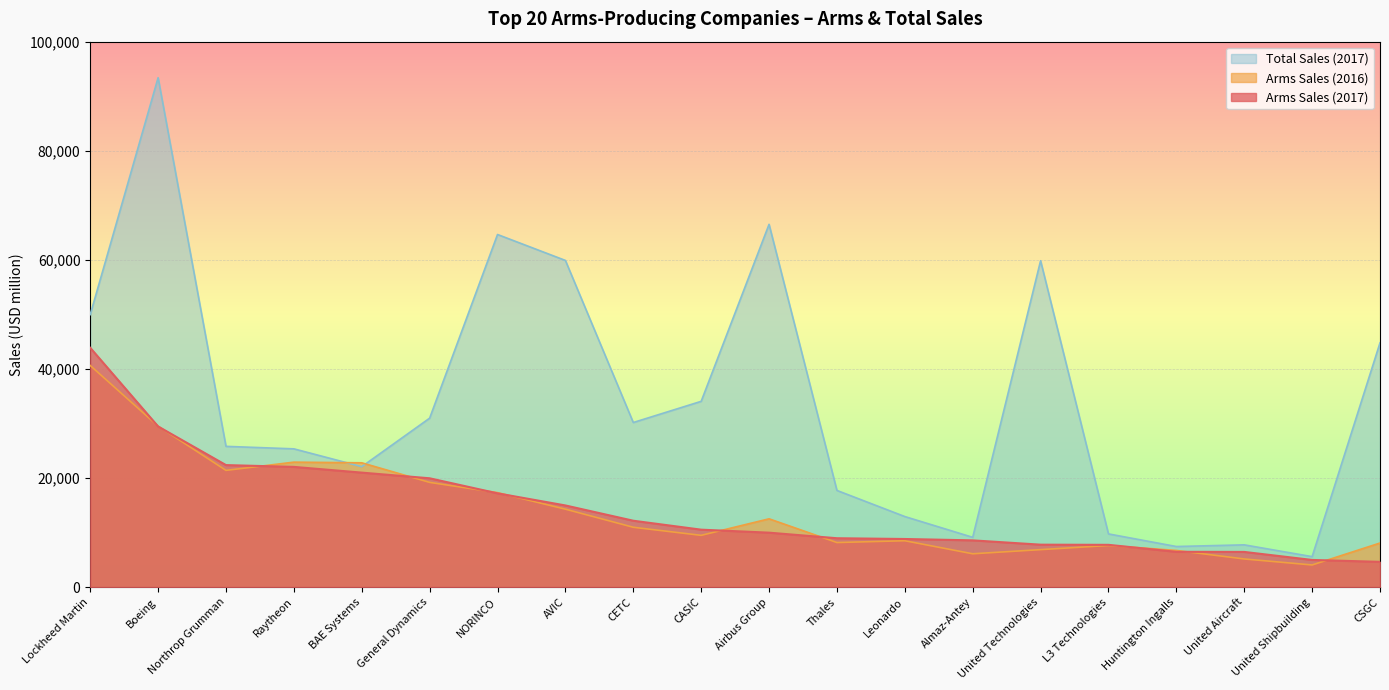

What is the sum of all Arms Sales (2017) values?

287930